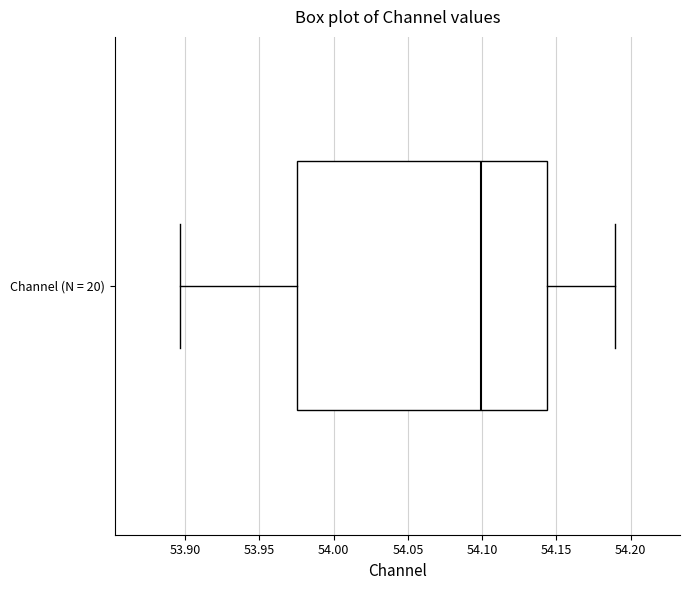

Where does the median line of the box for Channel (N = 20) sit on the x-axis? The values are not printed on the chart, so give them approximately, as read against the axis.

54.100